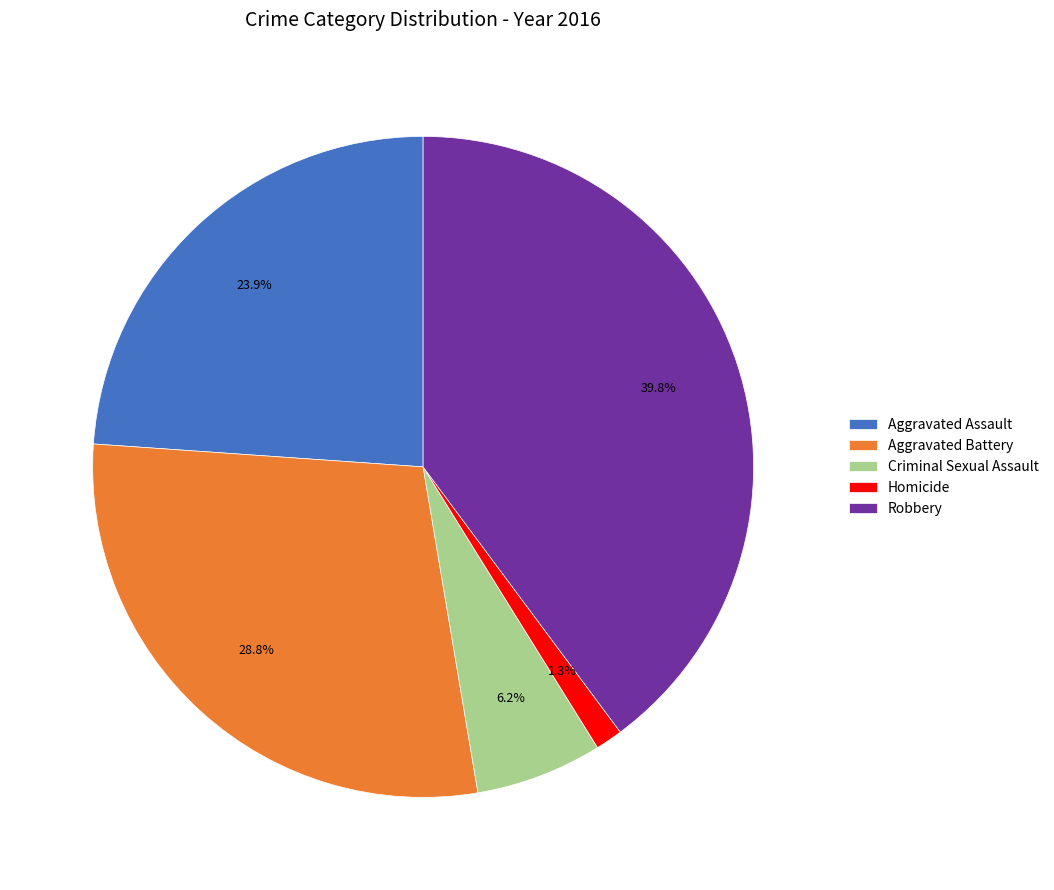

Between Homicide and Criminal Sexual Assault, which is larger?

Criminal Sexual Assault